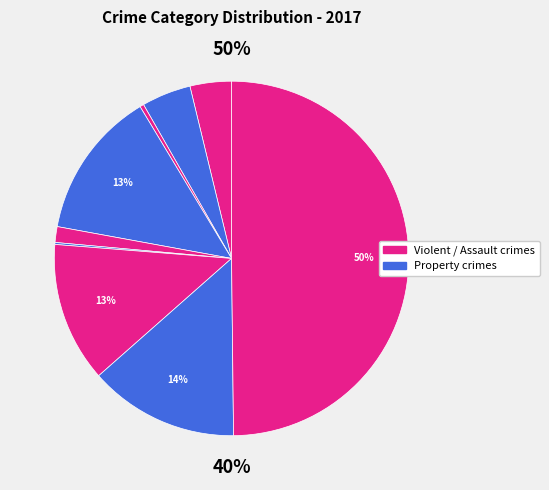

Does any single category account for the majority?

No